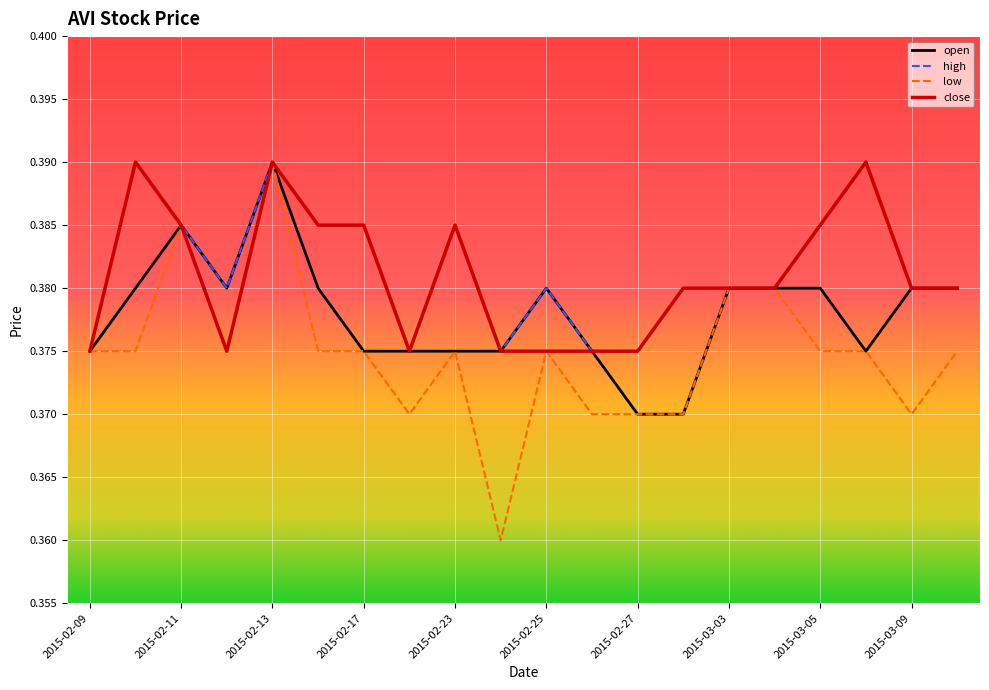

True or false: open and close cross at least once.

False